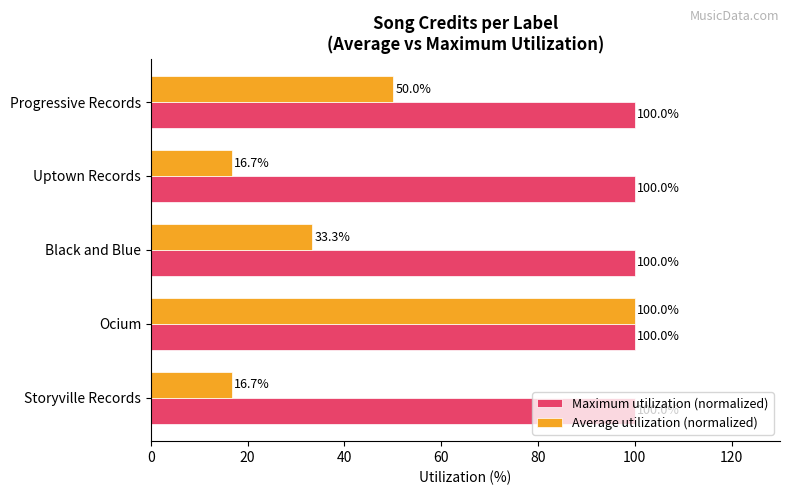

What is the spread (max minus min) of values at Uptown Records?

83.3